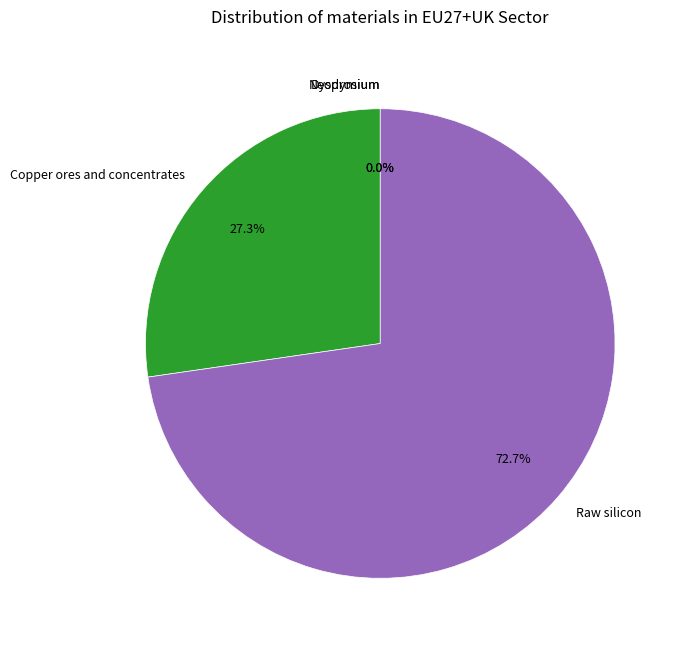

How many segments does this pie chart have?

4